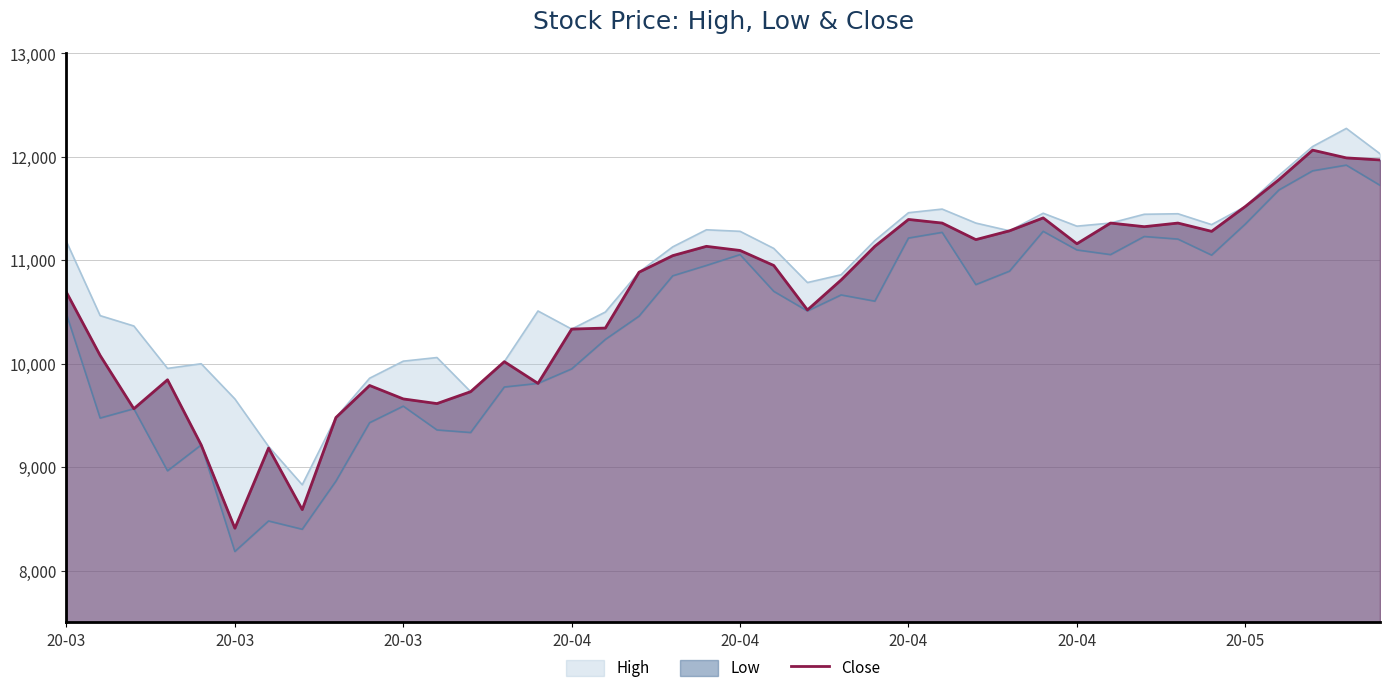

What is the difference between the High values at 36 and 32?

375